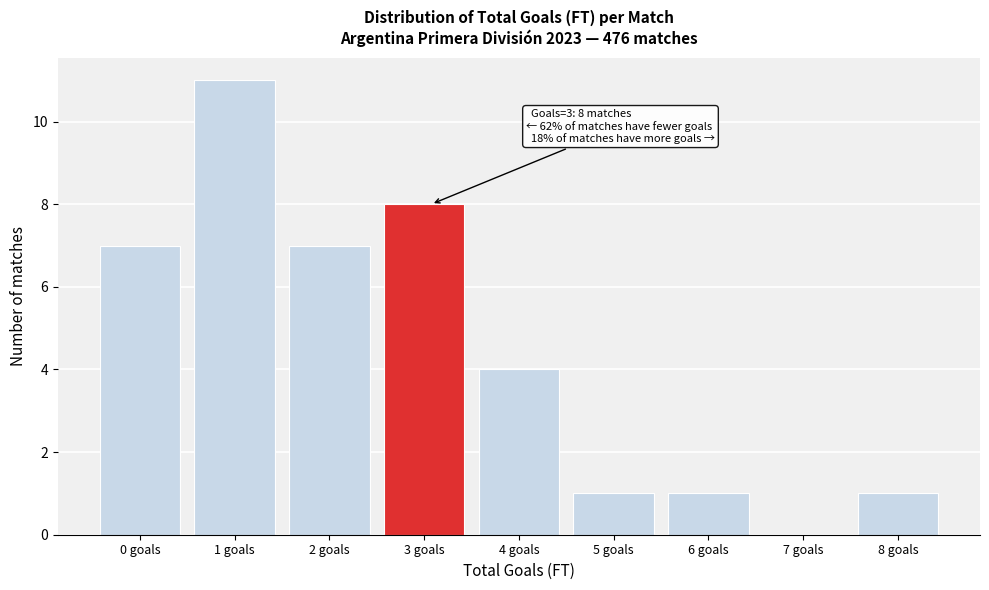

Reading left to right, extract all data points from this chart.

0 goals=7	1 goals=11	2 goals=7	3 goals=8	4 goals=4	5 goals=1	6 goals=1	7 goals=0	8 goals=1